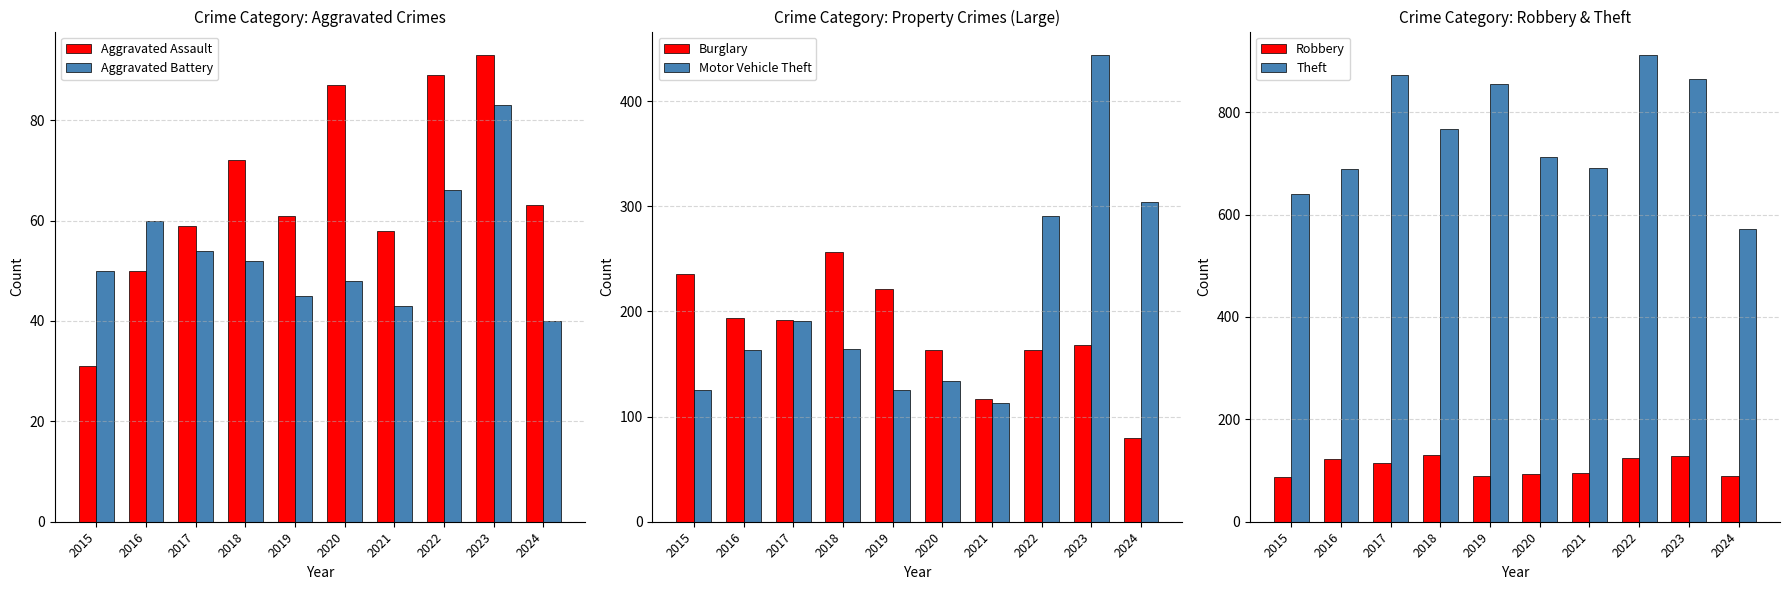

Rank the categories by Aggravated Battery value from highest to lowest.

2023, 2022, 2016, 2017, 2018, 2015, 2020, 2019, 2021, 2024